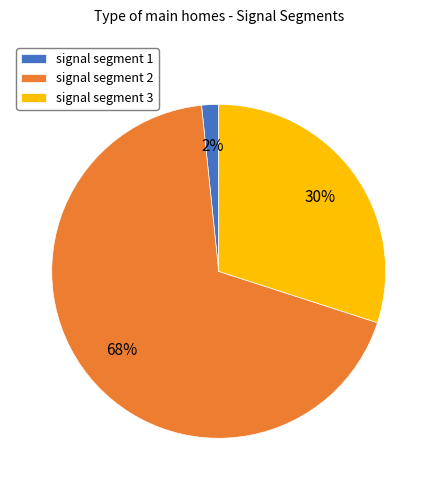

What percentage is the signal segment 2 slice, to the nearest percent?

68%